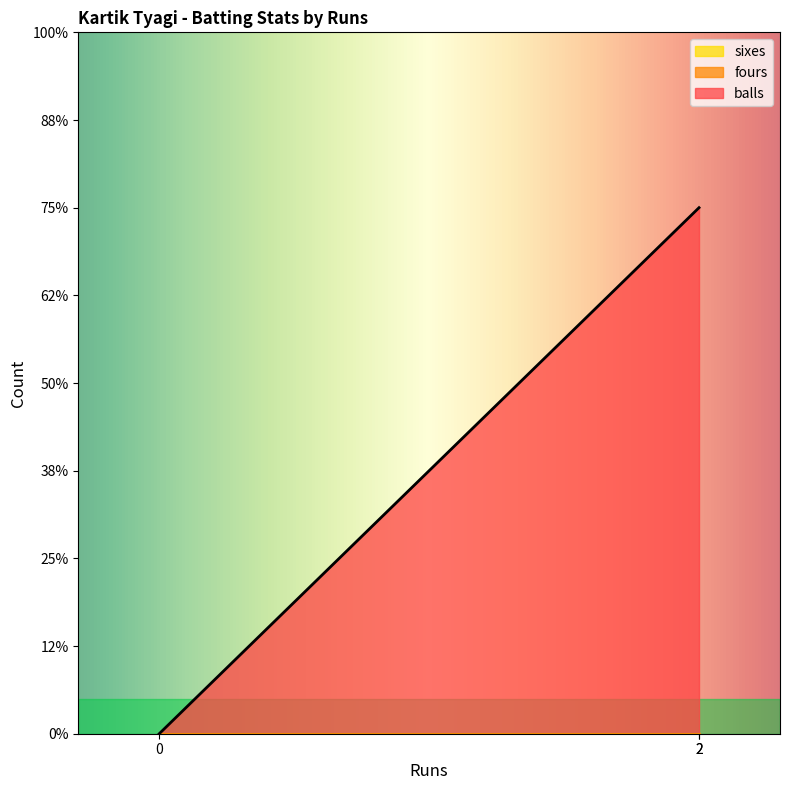

Rank the series by their maximum value, from highest to lowest.

balls, fours, sixes